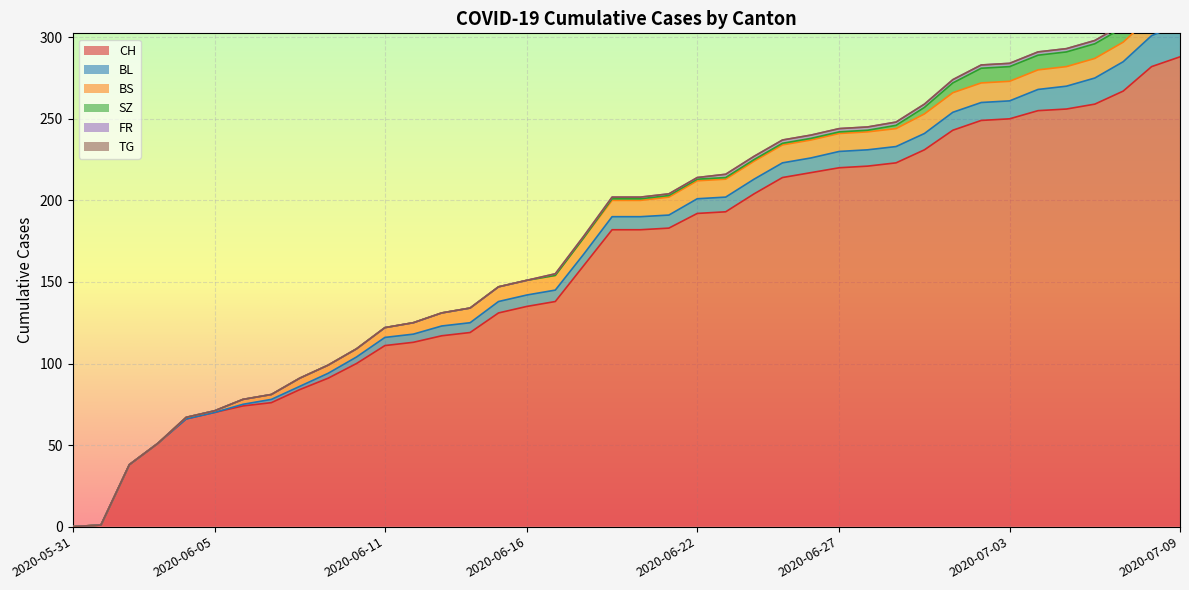

After their last crossing, which series has the higher values: SZ or BS?

SZ